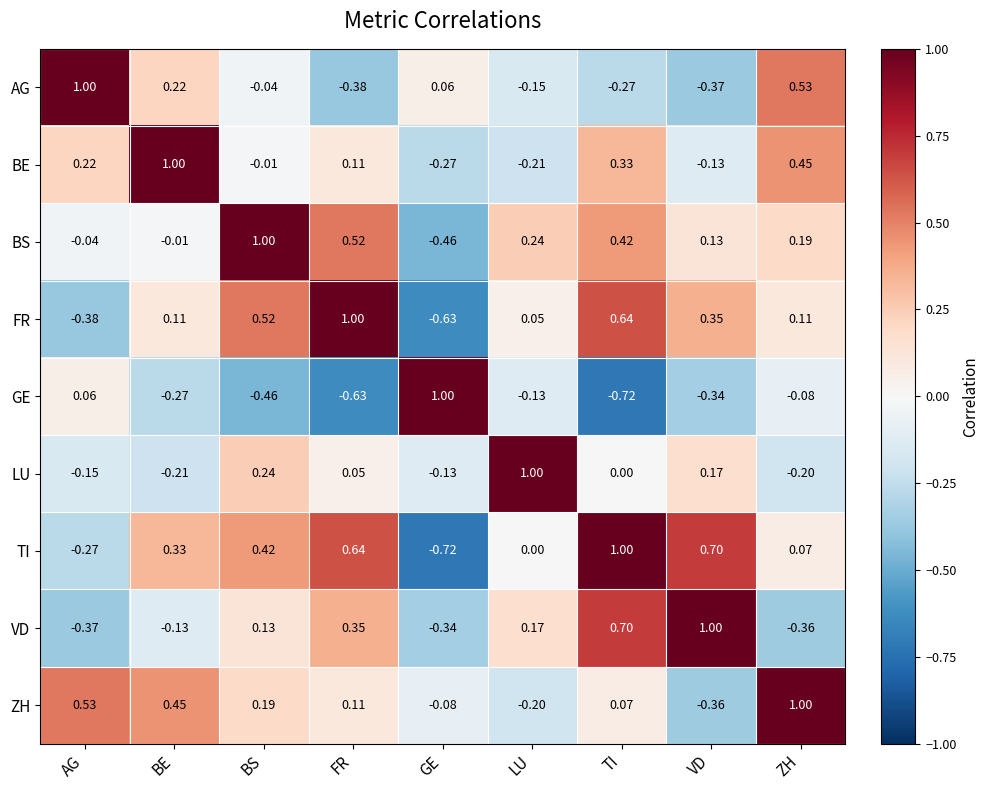

Rank the series at BS from lowest to highest value.

GE, AG, BE, VD, ZH, LU, TI, FR, BS